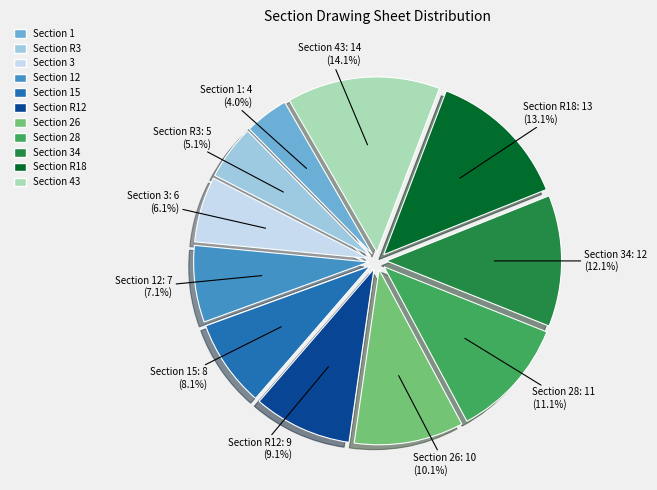

Is there any slice that represents more than half of the pie?

No